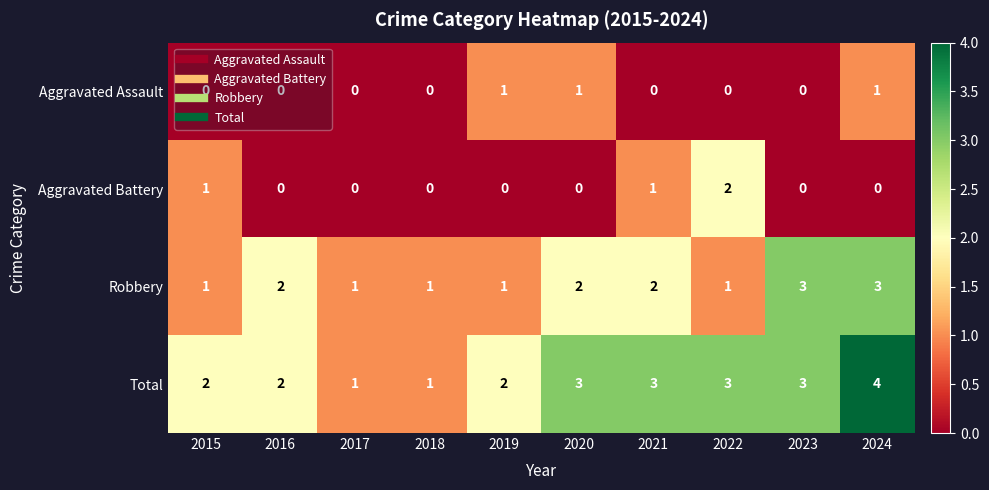

At which category is the sum across all series the highest?

2024